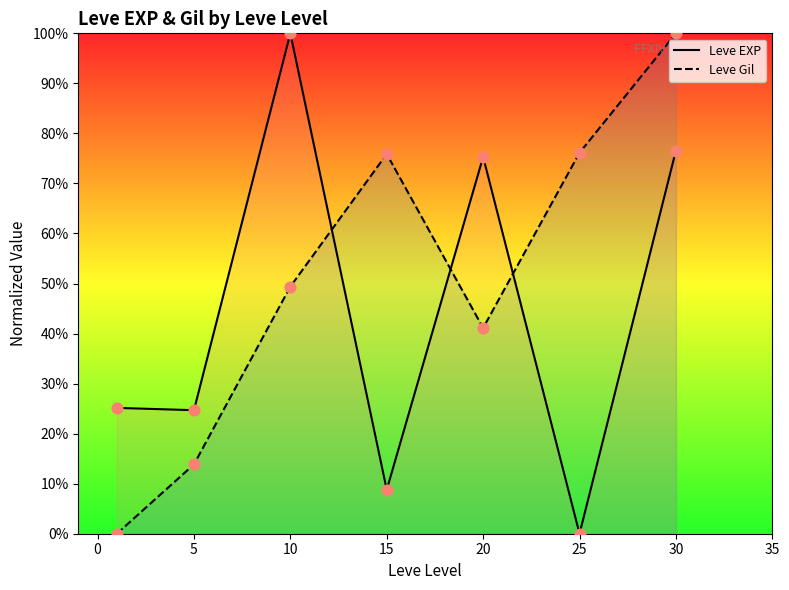

At which category is the sum across all series the highest?

30